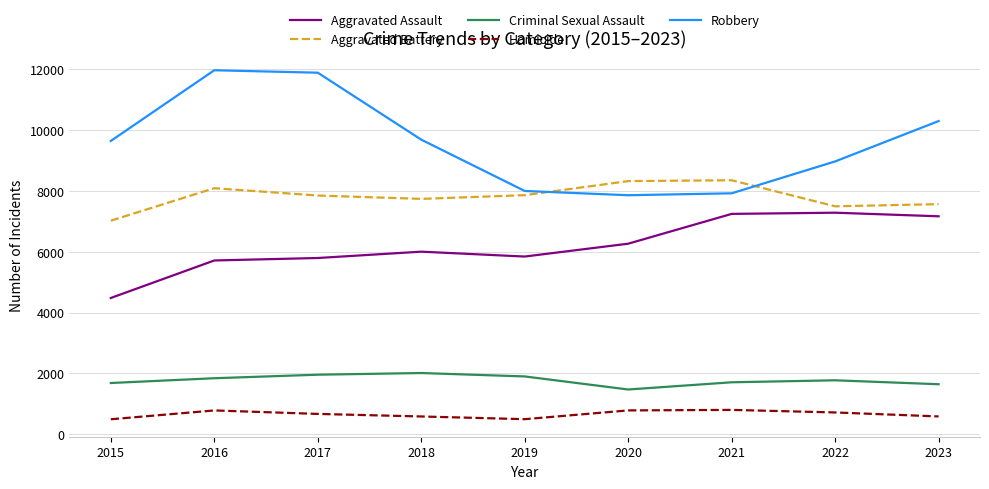

What is the greatest value displayed?

11960